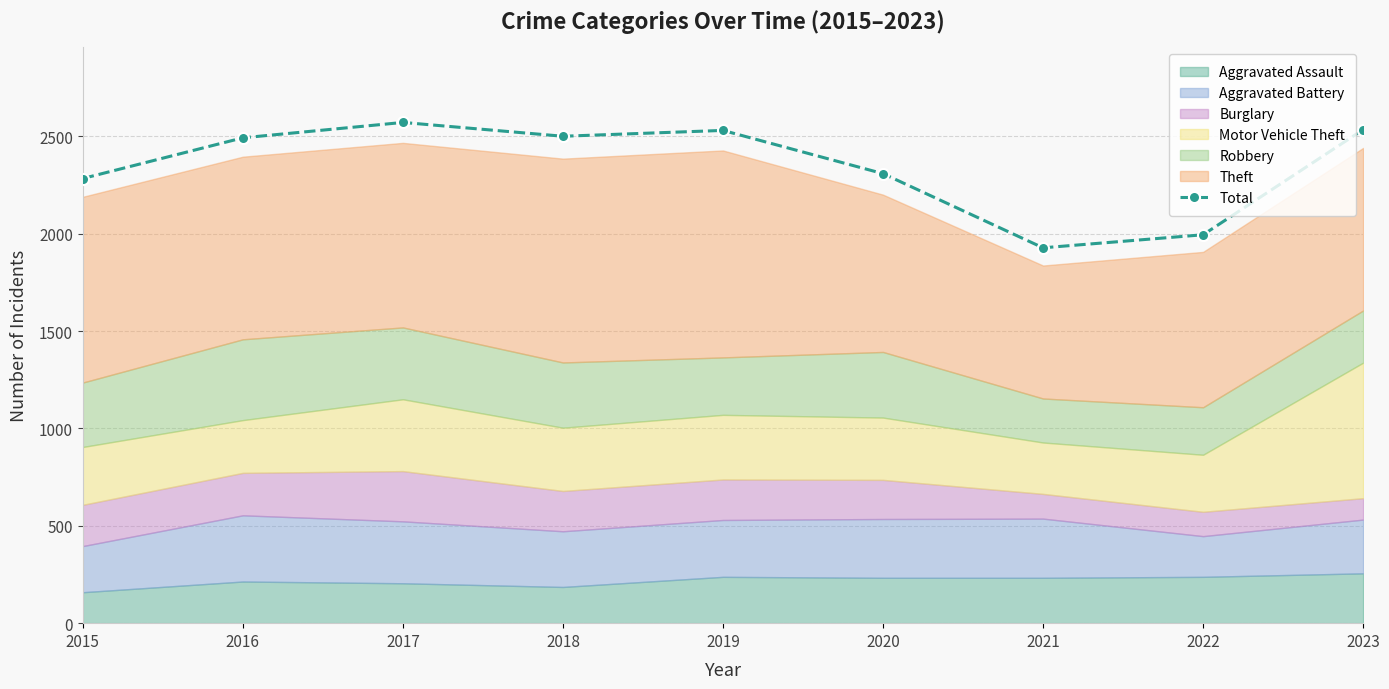

What is the change in value from 2015 to 2021?

-356